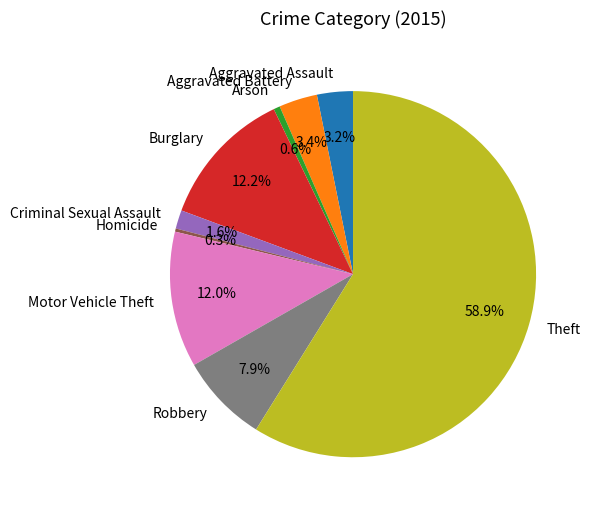

What is the largest slice in the pie chart?

Theft